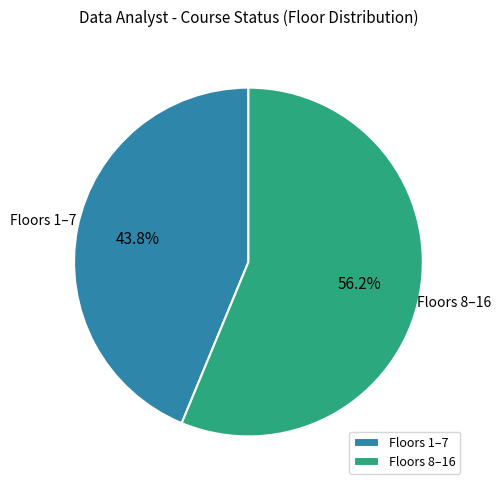

Count the number of slices in the pie.

2